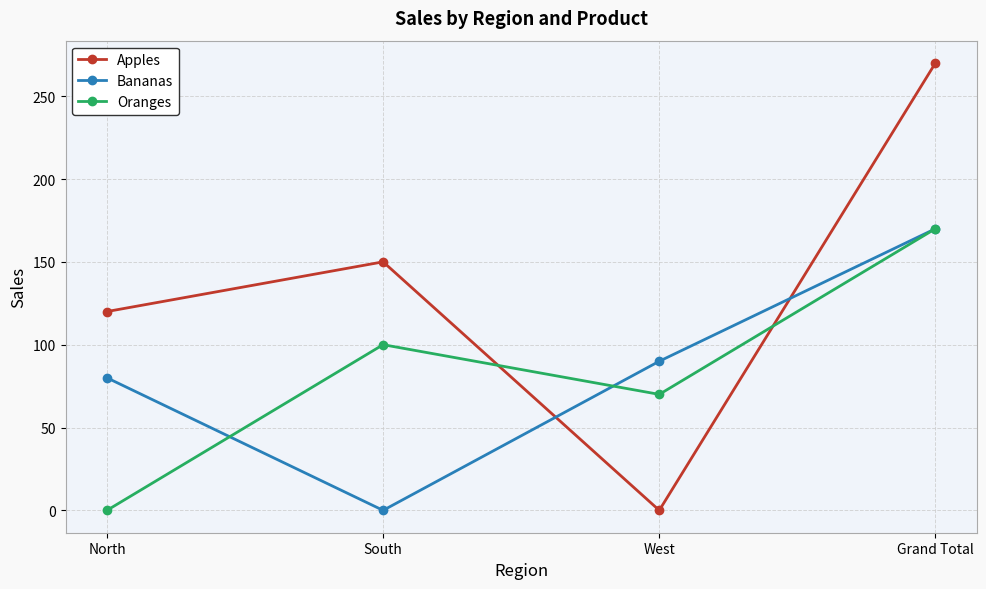

What is the value of the Apples point at the 2nd from the left?

150